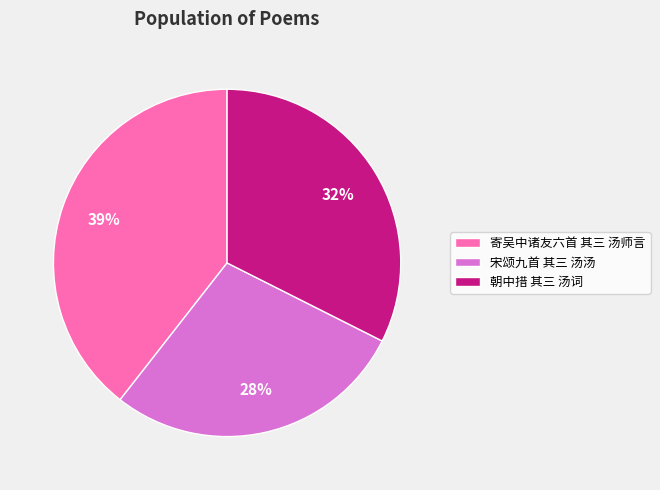

To the nearest percent, what is the difference between the 寄吴中诸友六首 其三 汤师言 and 朝中措 其三 汤词 slice percentages?

7%